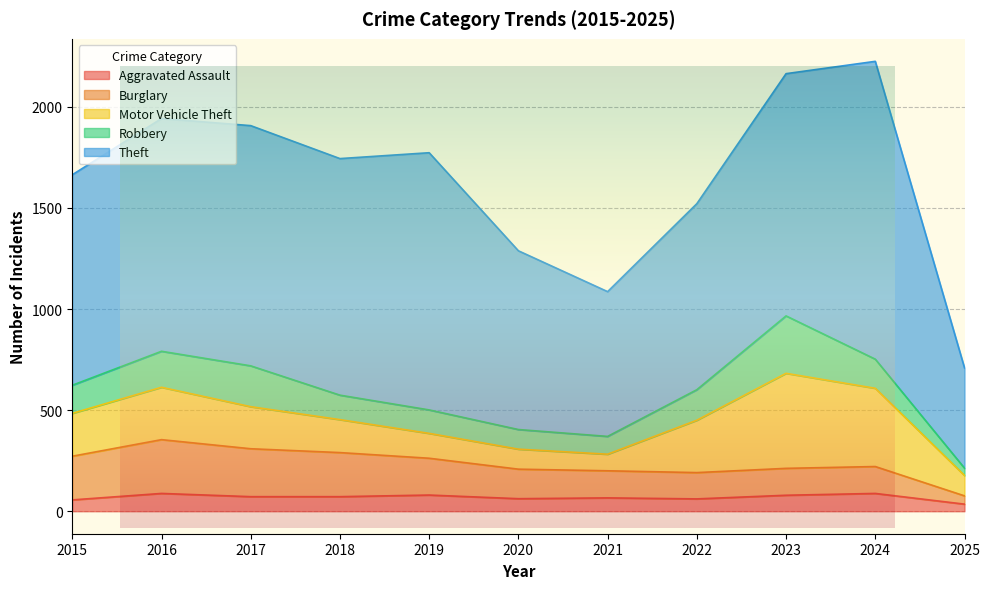

Reading left to right, transcribe all the data shown in this chart.

Aggravated Assault: 56	88	72	72	80	62	66	61	79	88	35
Burglary: 216	266	237	218	182	146	134	130	133	133	41
Motor Vehicle Theft: 212	259	208	163	123	99	82	259	470	387	101
Robbery: 139	178	202	121	116	97	88	151	284	144	36
Theft: 1041	1151	1188	1170	1272	884	716	920	1198	1473	496